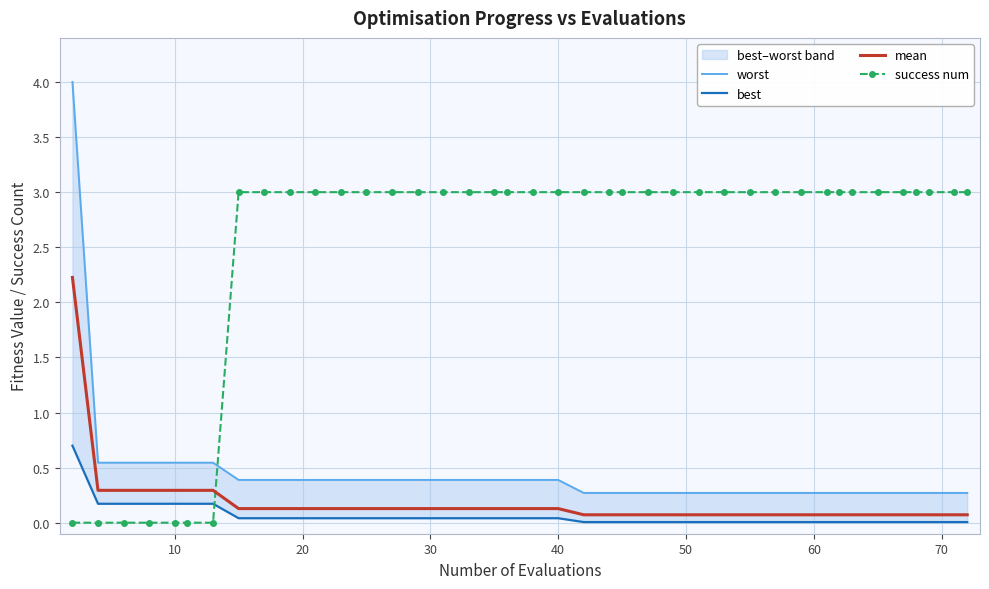

True or false: mean and success num cross at least once.

True